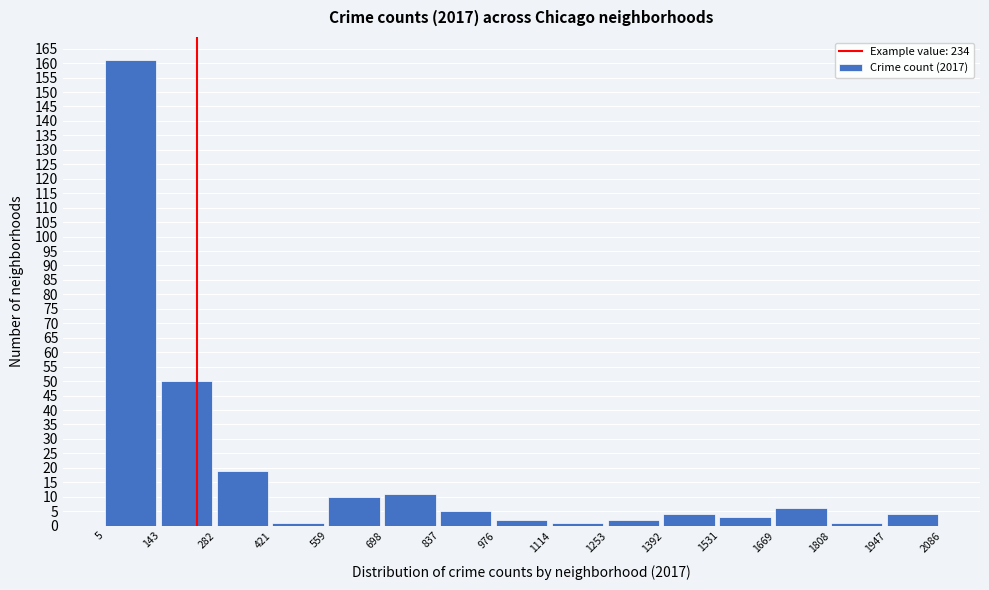

Reading left to right, list every bar in this chart as the range it spans on the x-axis followed by its height. The values are not printed on the chart, so give them approximately, as read against the axis.

5 to 143: 161
143 to 282: 50
282 to 421: 19
421 to 559: 1
559 to 698: 10
698 to 837: 11
837 to 976: 5
976 to 1114: 2
1114 to 1253: 1
1253 to 1392: 2
1392 to 1531: 4
1531 to 1669: 3
1669 to 1808: 6
1808 to 1947: 1
1947 to 2086: 4